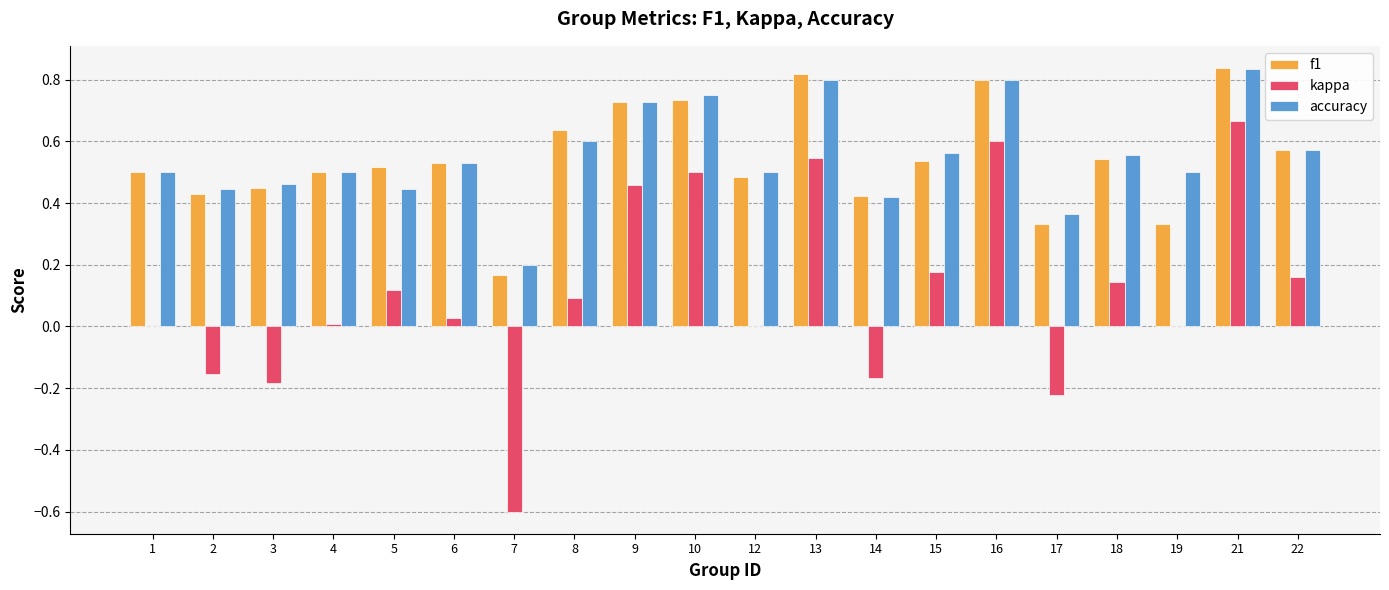

Between 5 and 19, which series saw the biggest shift?

f1